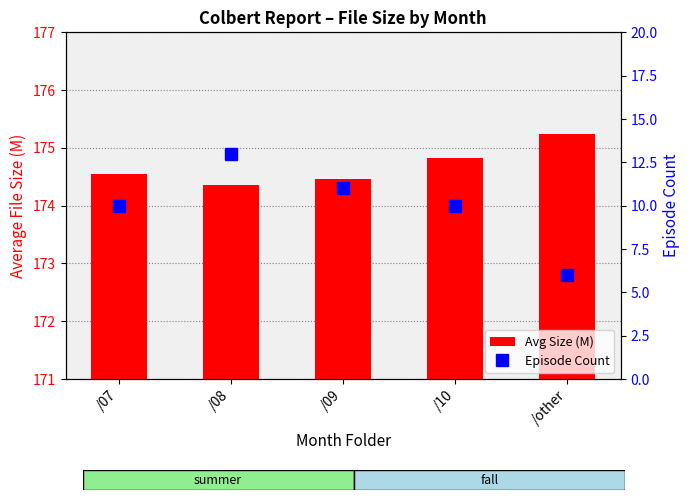

How many series are shown in this chart?

2